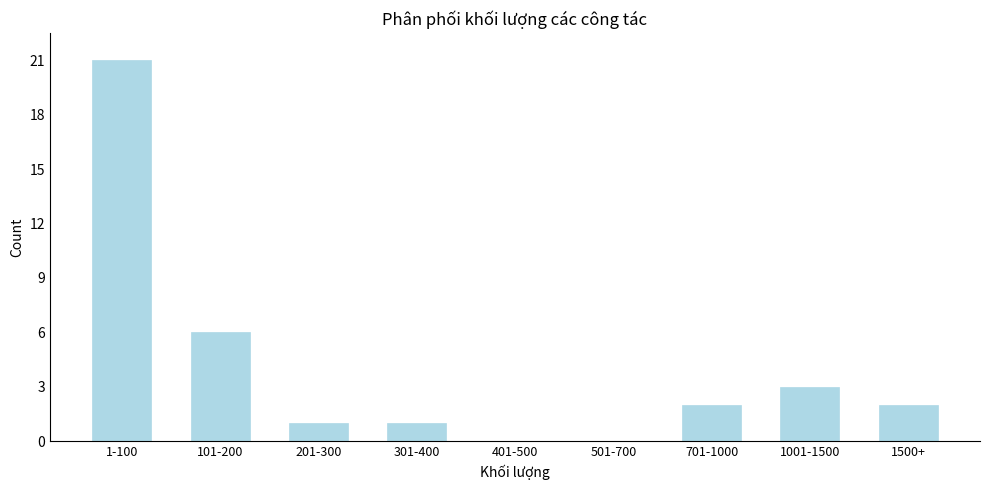

Reading left to right, what are all the values shown in this chart?

1-100=21	101-200=6	201-300=1	301-400=1	401-500=0	501-700=0	701-1000=2	1001-1500=3	1500+=2